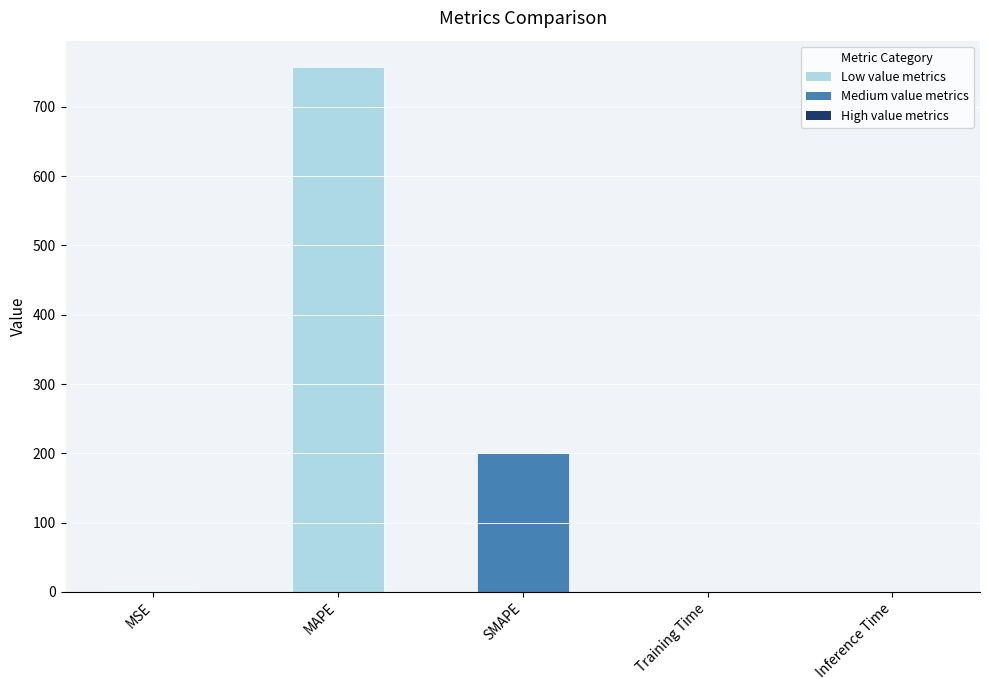

What is the sum of all values?

958.6